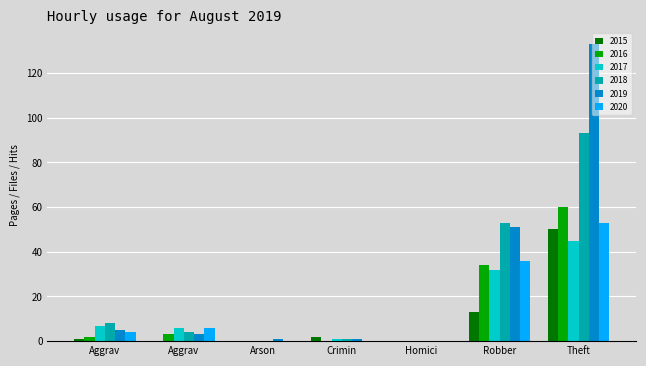

How many categories are shown in the chart?

7